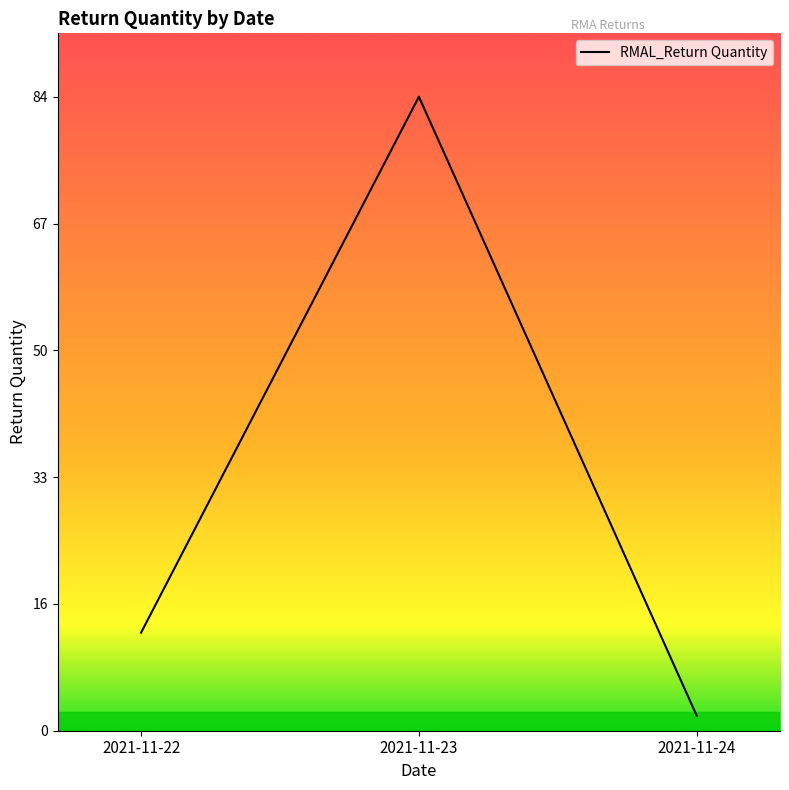

What is the difference between the values at 2021-11-24 and 2021-11-22?

11